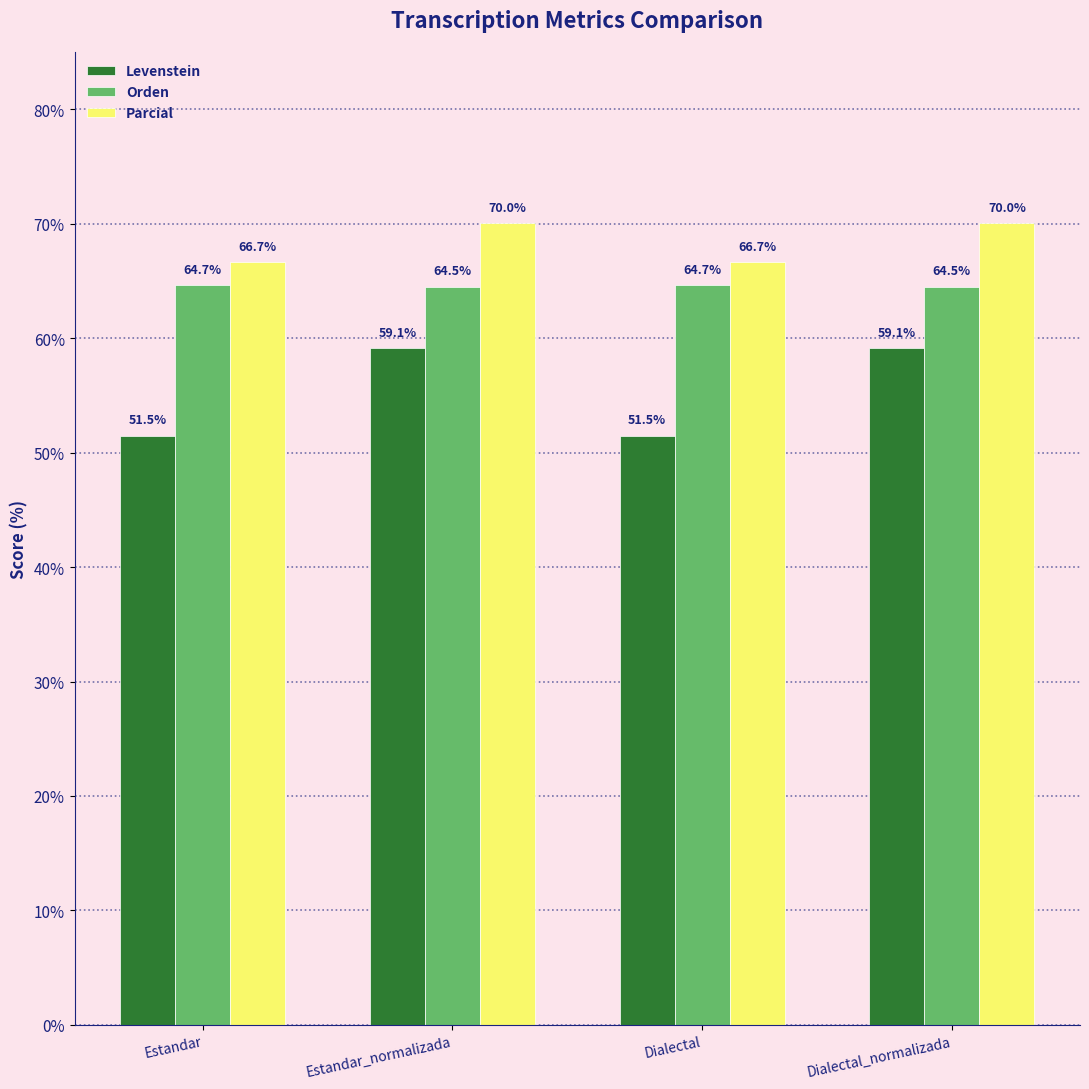

At how many categories does at least one series exceed 55?

4